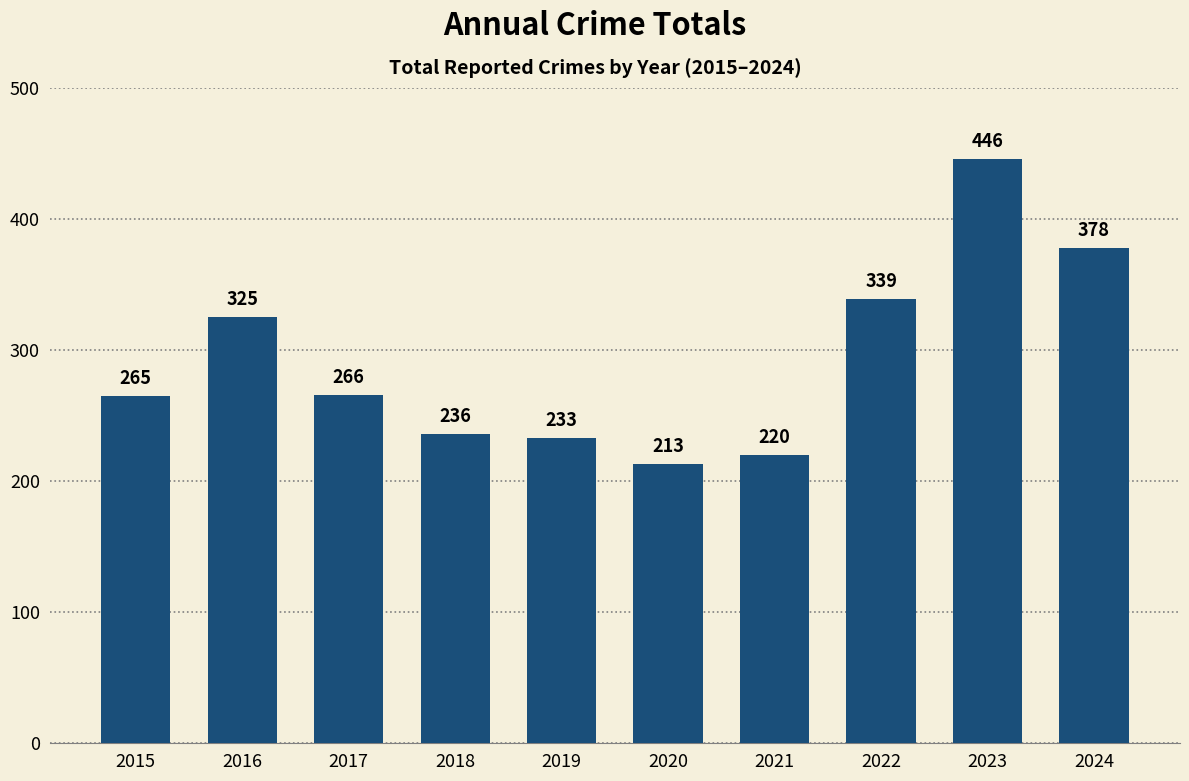

Are the bars grouped side by side (vs. stacked)?

No